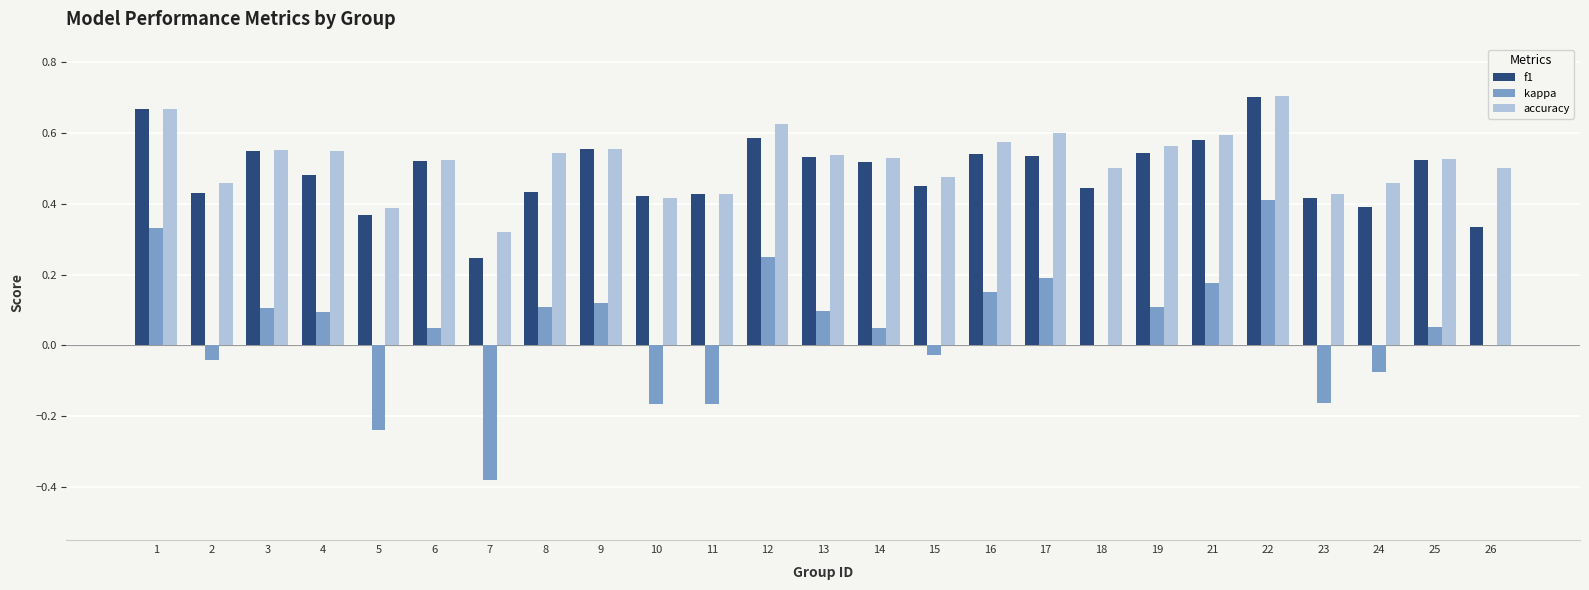

Between 9 and 24, which series saw the biggest shift?

kappa